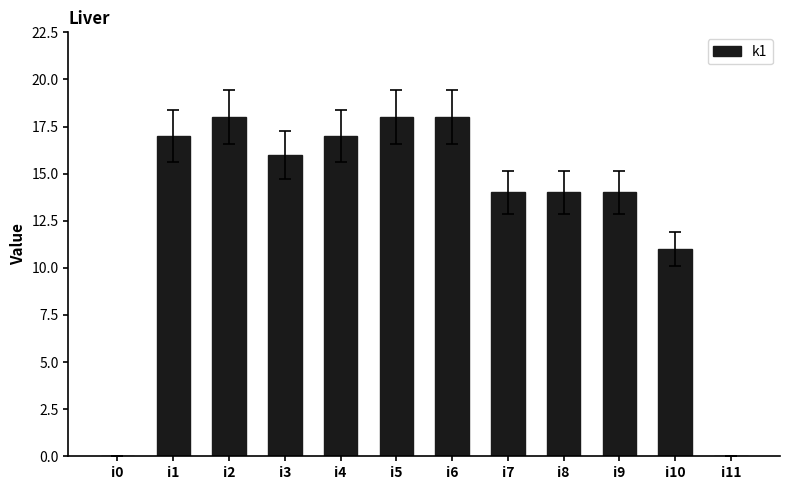

How many series are shown in this chart?

1